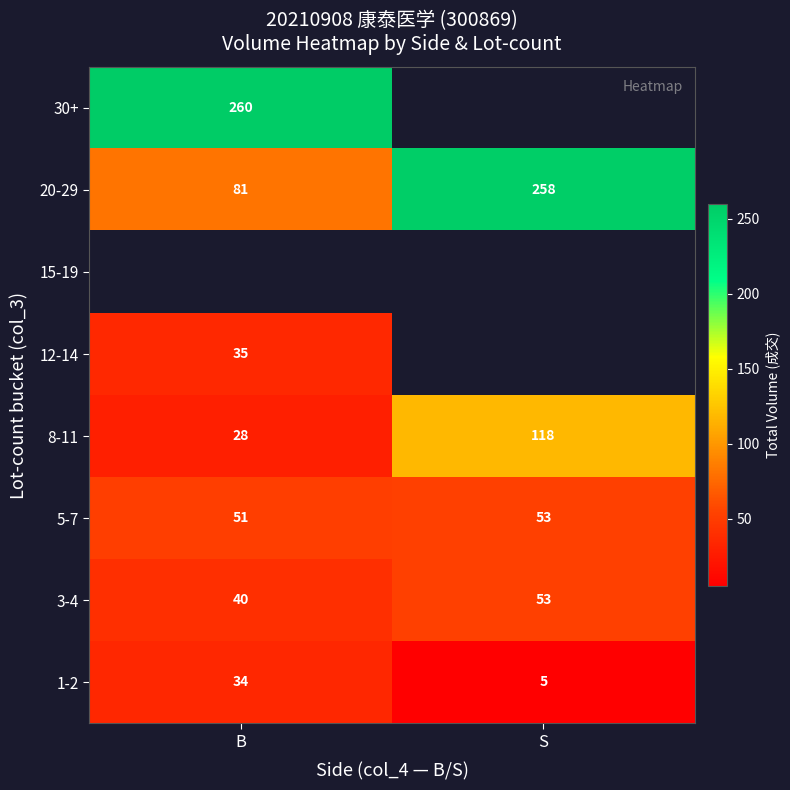

Is it true that 12-14 equals 14 at B?

False